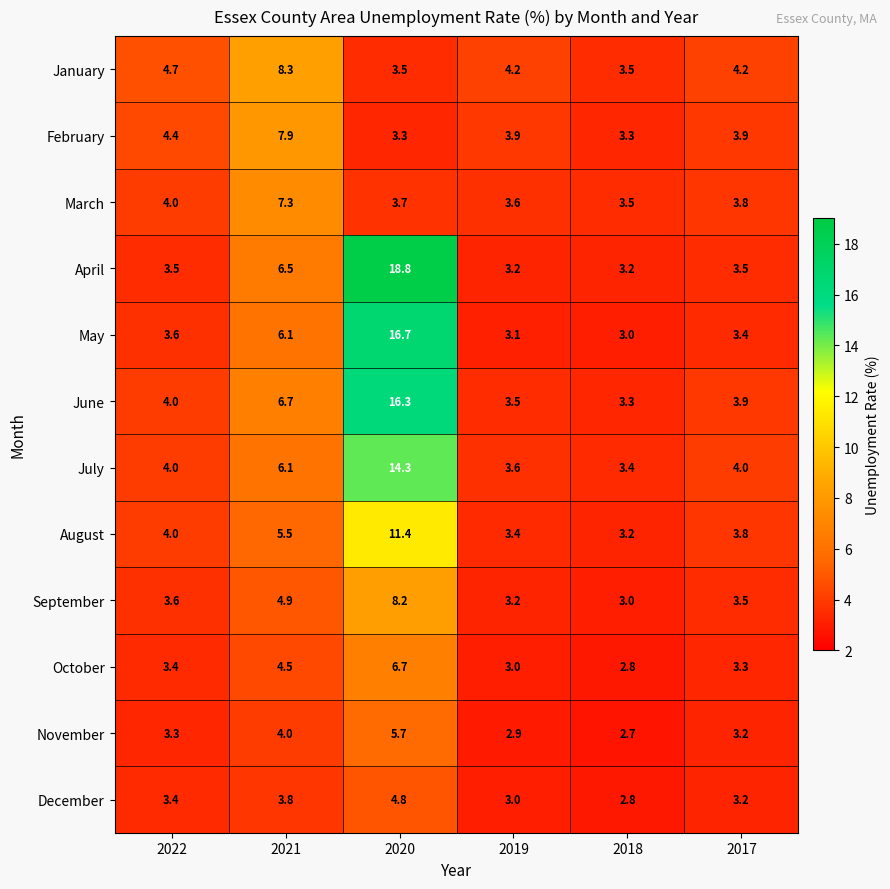

Is it true that May equals 2.0 at 2022?

False